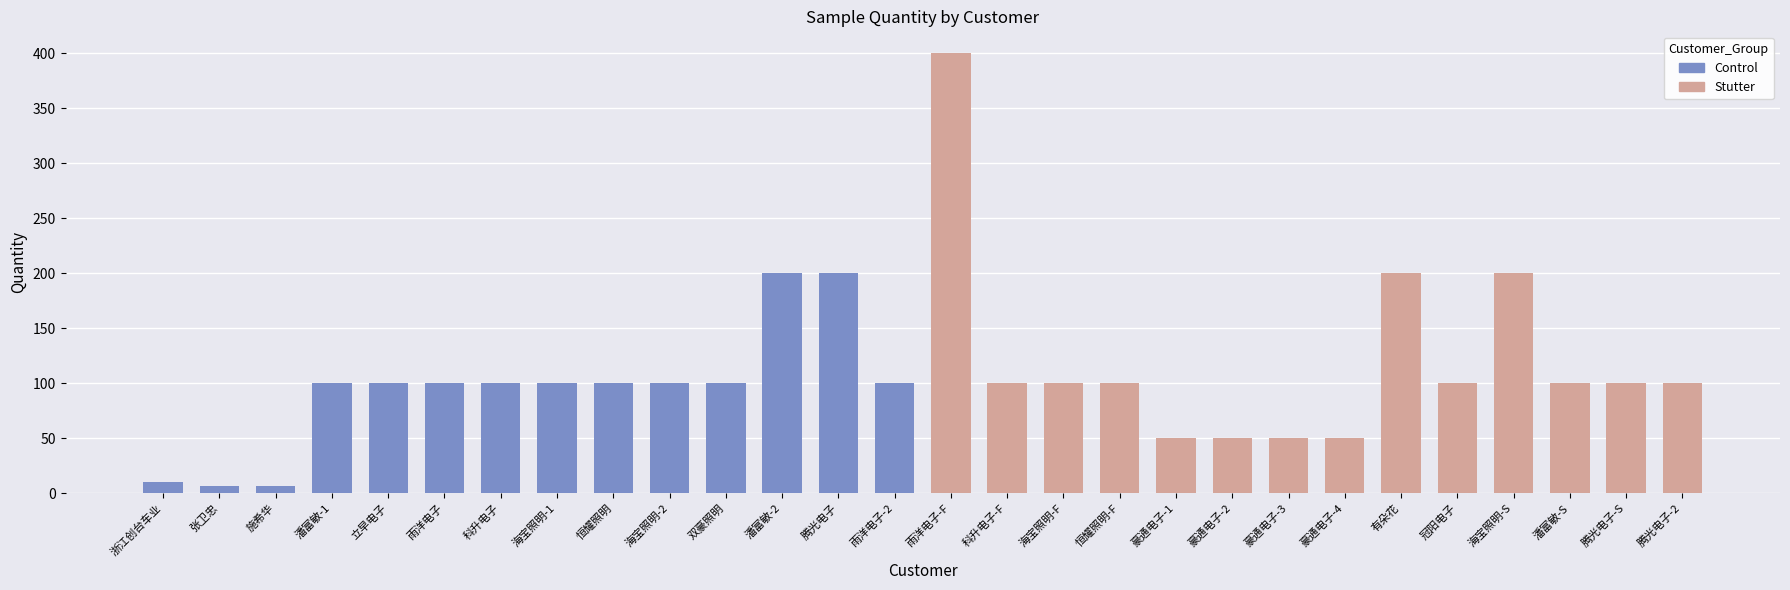

Is it true that Control equals 45 at 雨洋电子-2?

False